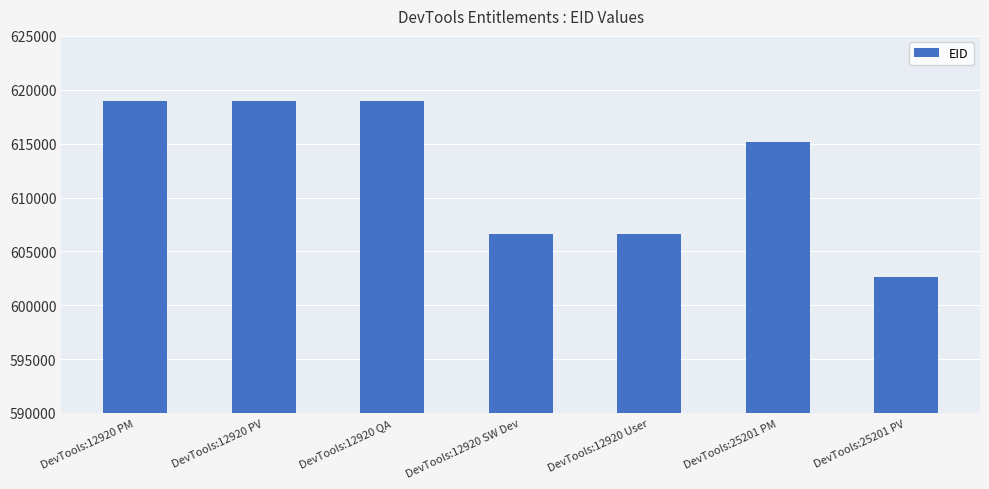

Approximately how many times larger is the value at DevTools:12920 PM compared to DevTools:25201 PV?

1.0